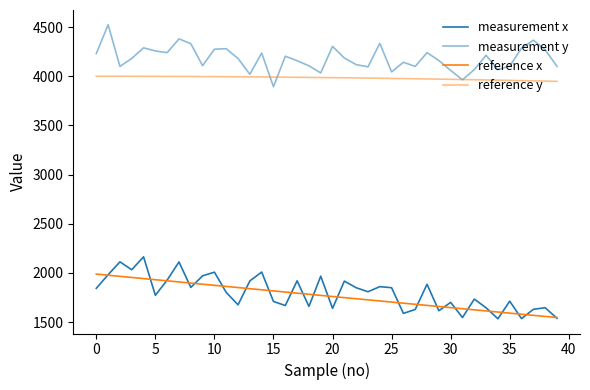

Does the chart display data point markers on the line(s)?

No